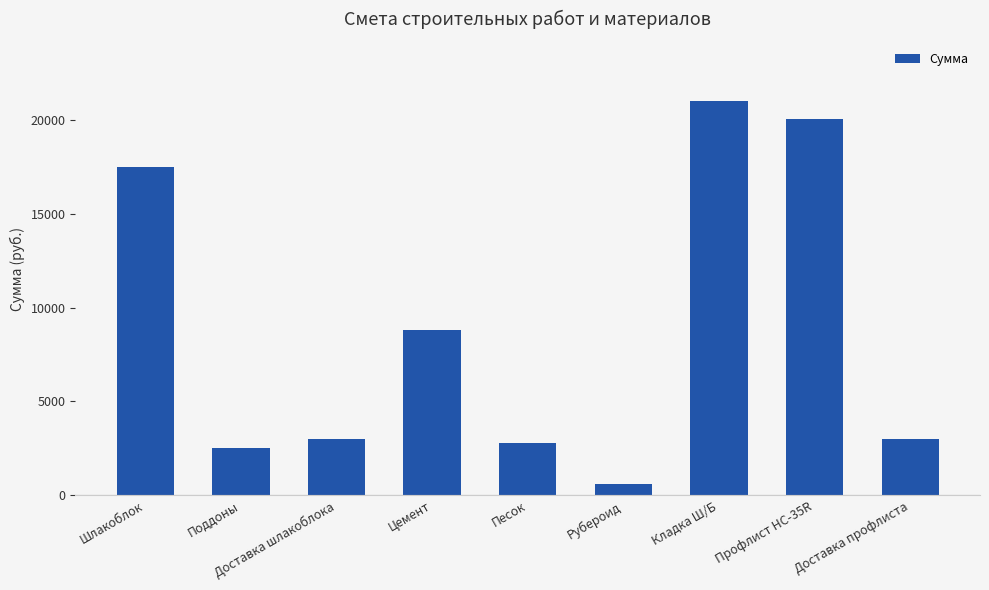

Is it true that the value at Цемент is 4263?

False